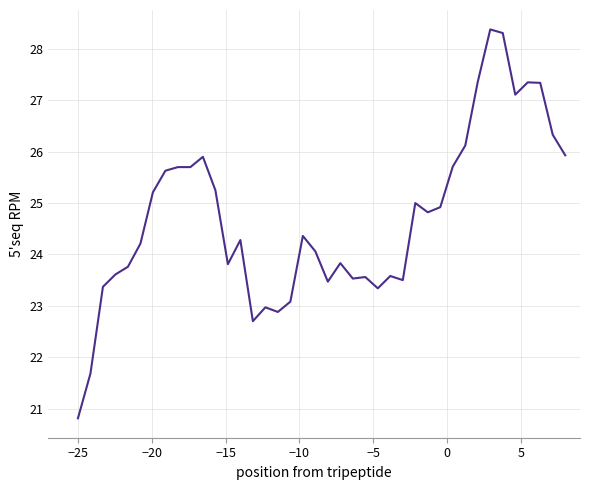

What is the minimum value shown in the chart?

20.8